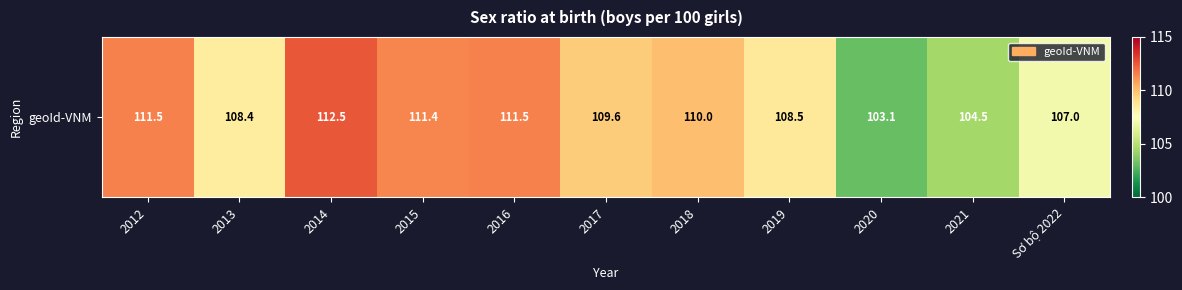

What is the smallest value displayed?

103.1